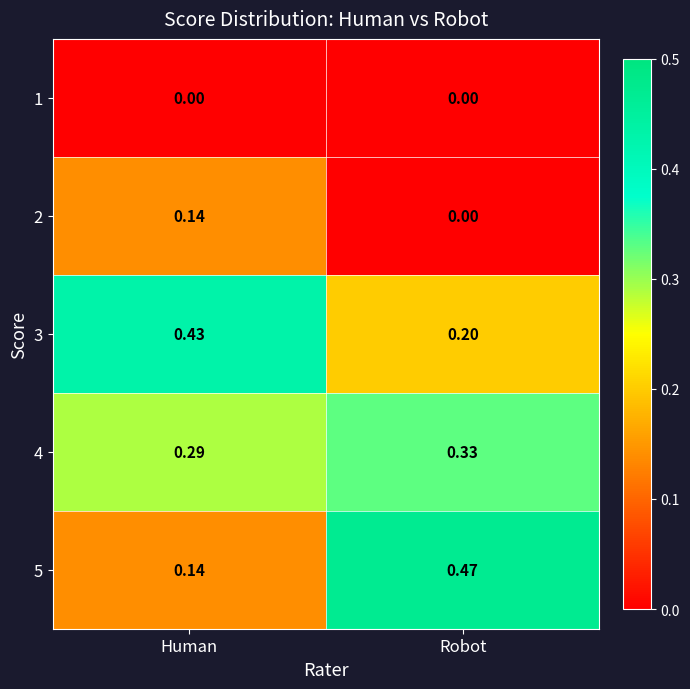

Which series changed the most between Human and Robot?

5